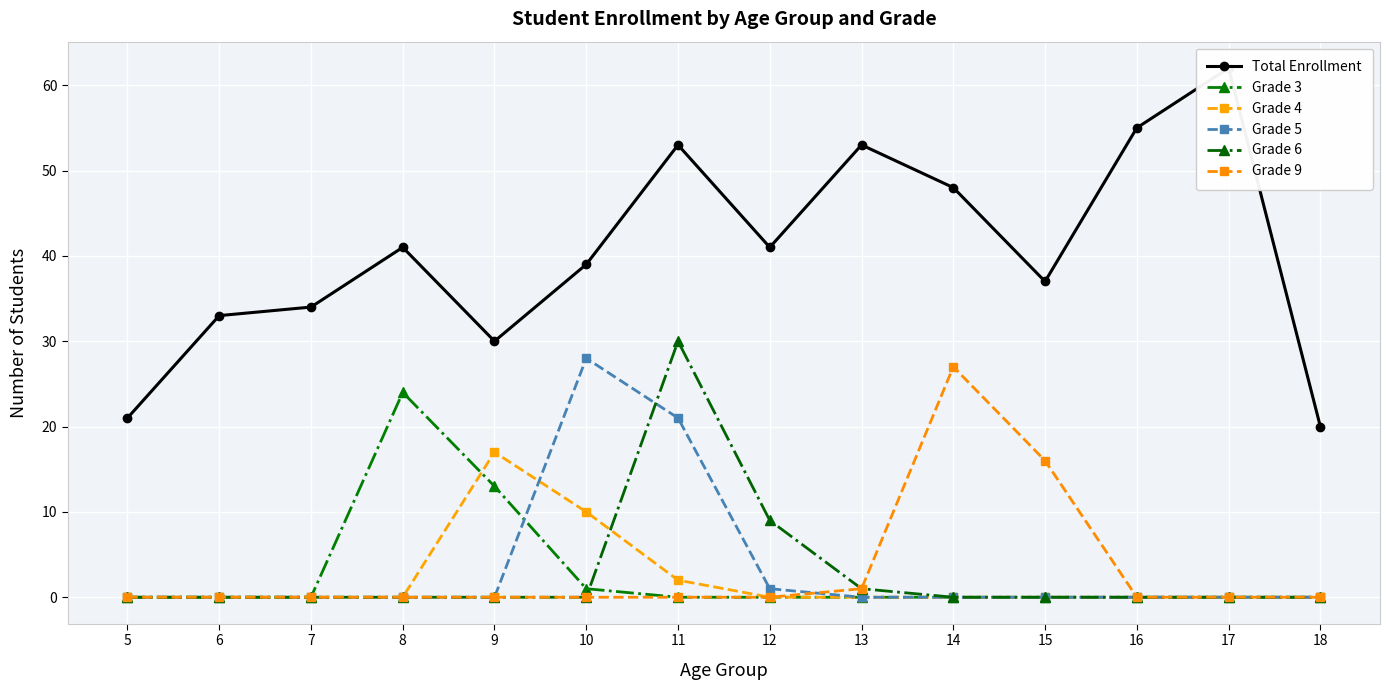

After their last crossing, which series has the higher values: Grade 6 or Grade 3?

Grade 6